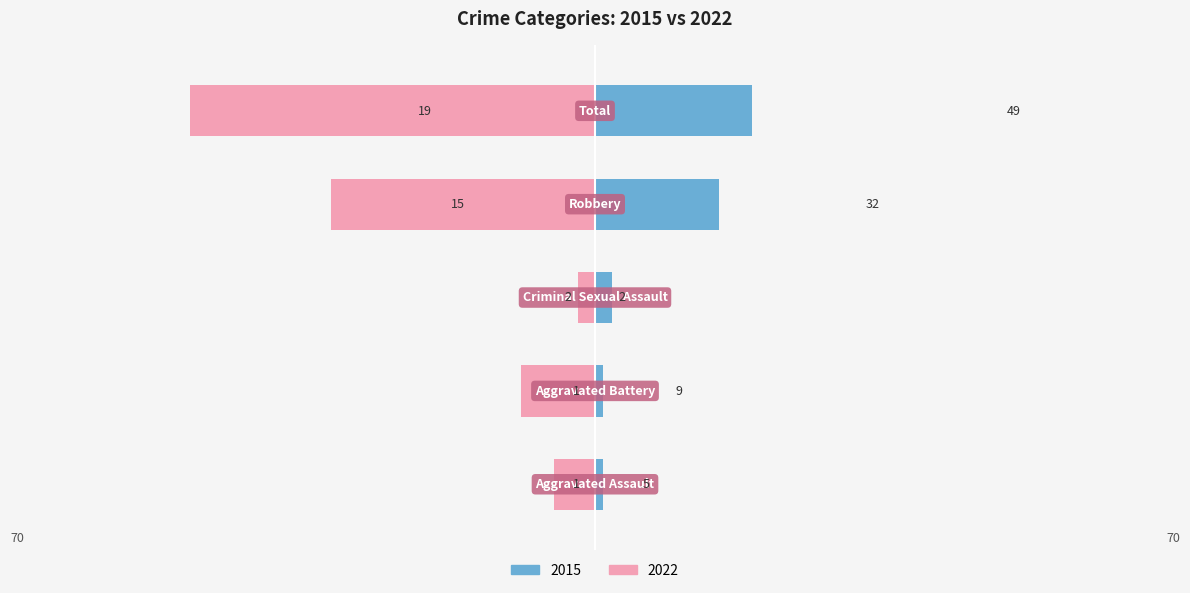

How many series are shown in this chart?

2